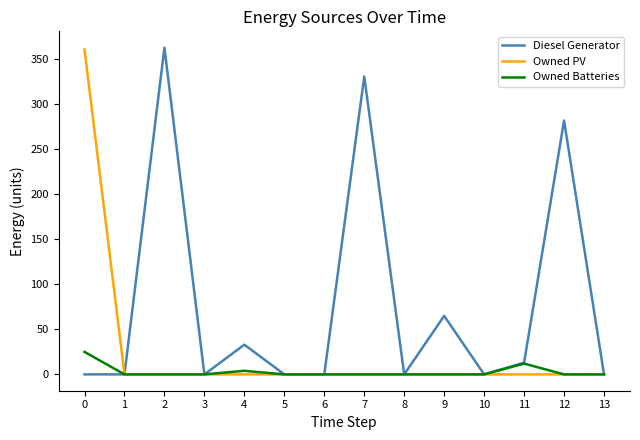

Reading left to right, transcribe all the data shown in this chart.

Diesel Generator: 0	0	363	0	33	0	0	331	0	65	0	13	282	0
Owned PV: 361	0	0	0	0	0	0	0	0	0	0	0	0	0
Owned Batteries: 25	0	0	0	4	0	0	0	0	0	0	12	0	0